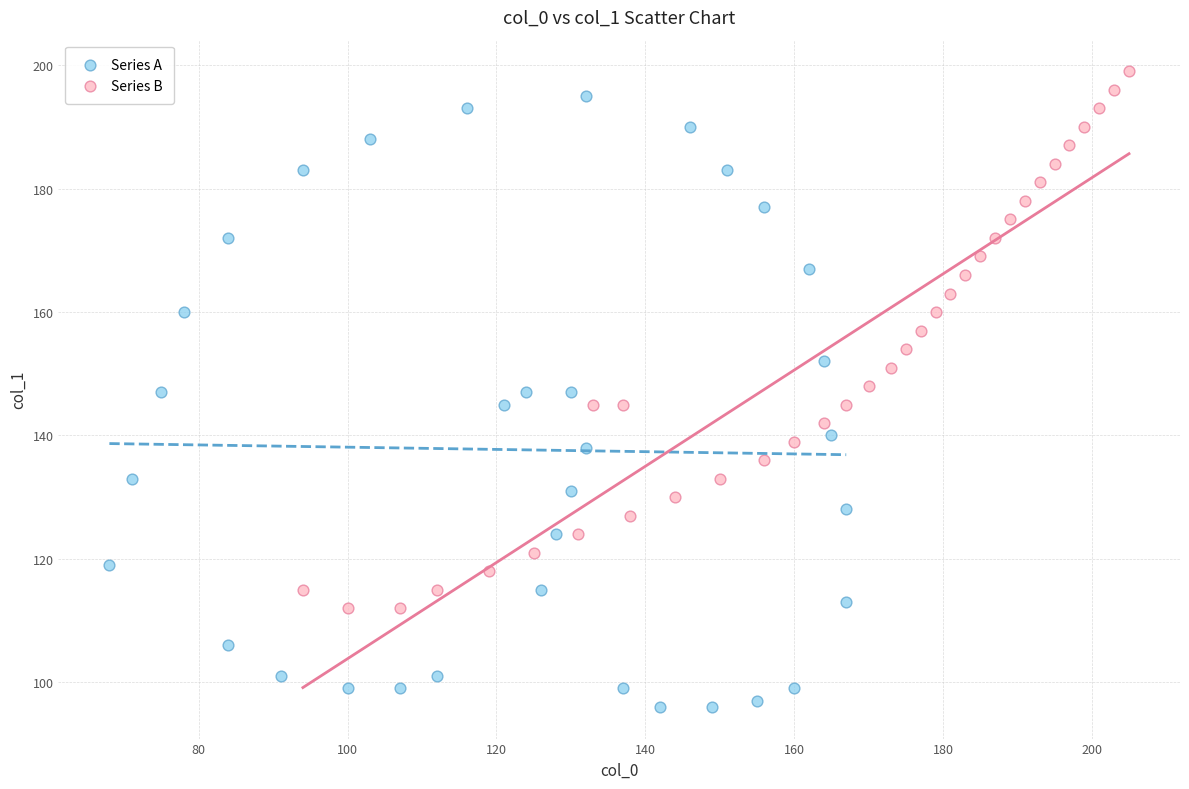

Which series reaches the minimum Y coordinate?

Series A